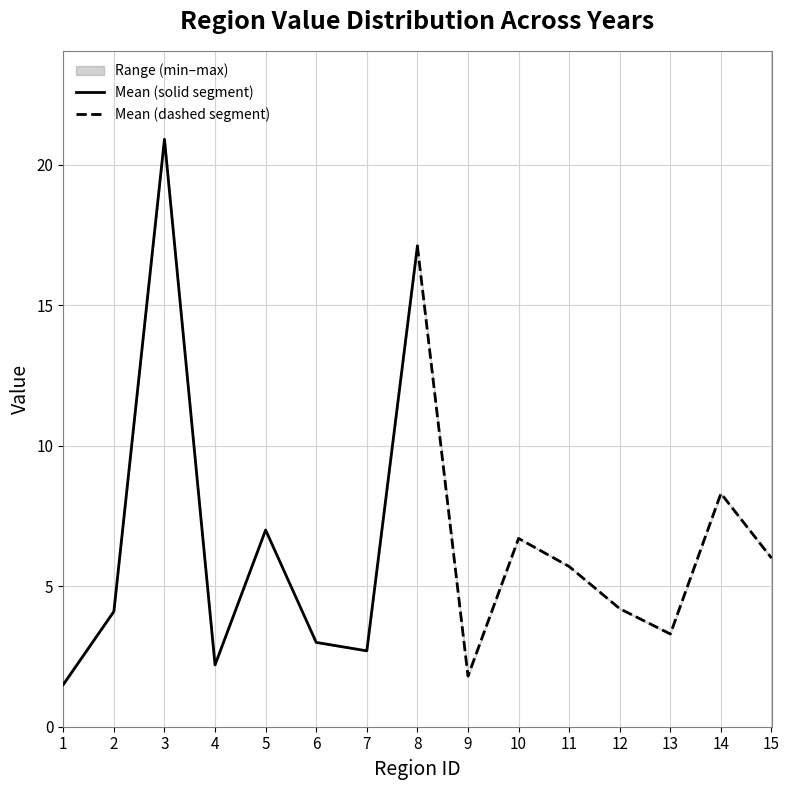

Reading left to right, extract all data points from this chart.

Mean (solid segment): 1.5	4.1	20.9	2.2	7.0	3.0	2.7	17.1
Mean (dashed segment): 17.1	1.8	6.7	5.7	4.2	3.3	8.3	6.0